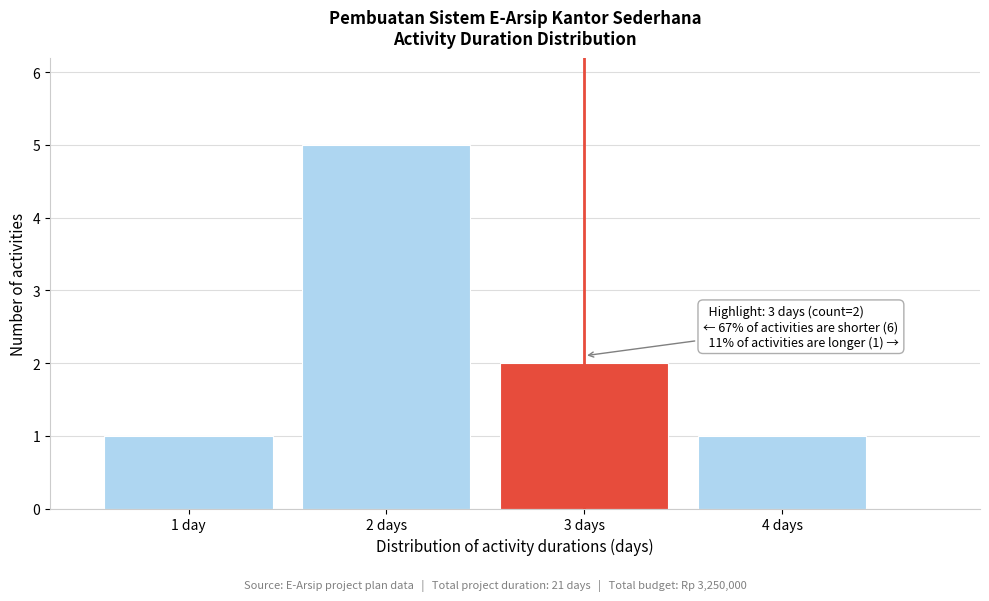

Reading left to right, extract all data points from this chart.

1 day=1	2 days=5	3 days=2	4 days=1